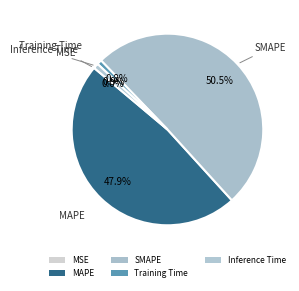

Which slice is the smallest?

MSE